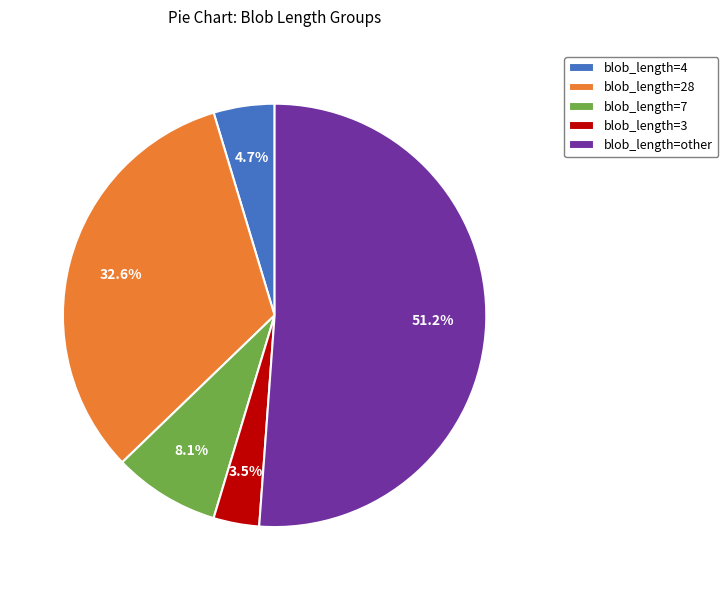

Do blob_length=4 and blob_length=28 together represent more than half of the pie?

No